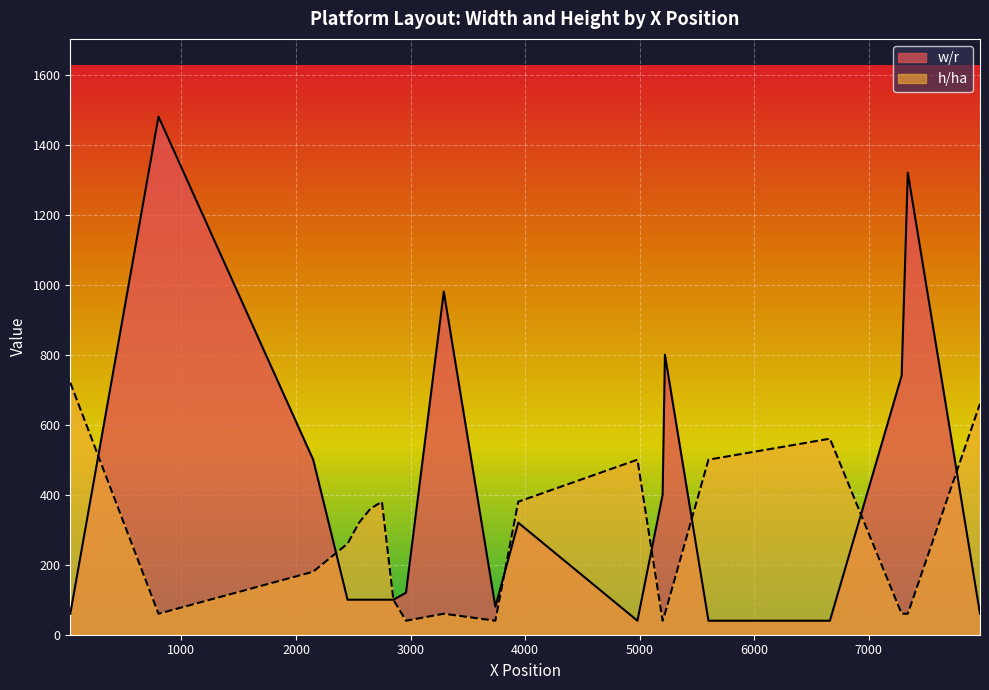

The h/ha series shows 66 at 3740. True or false?

False